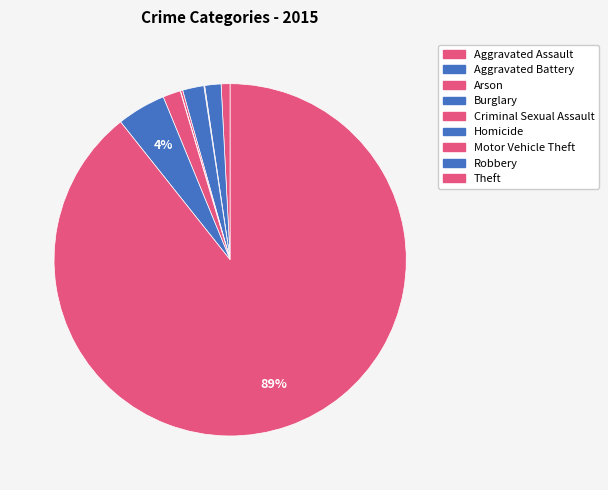

Count the number of slices in the pie.

9